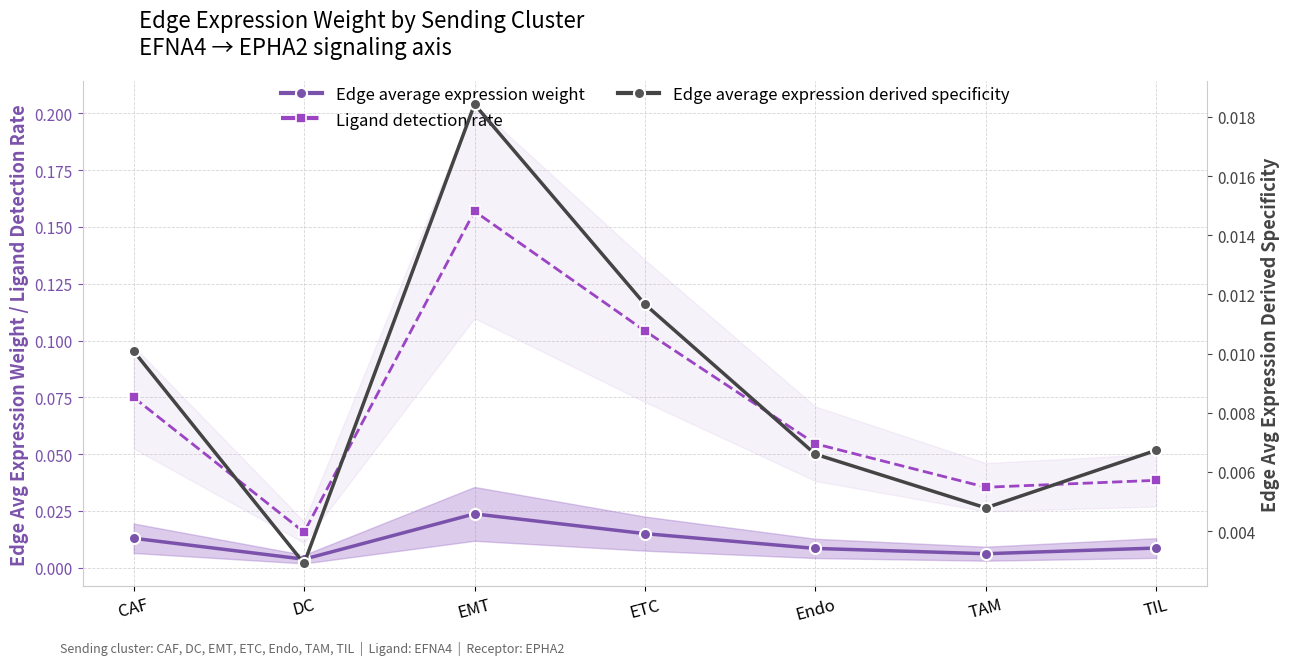

What is the label of the 5th point from the left?

Endo